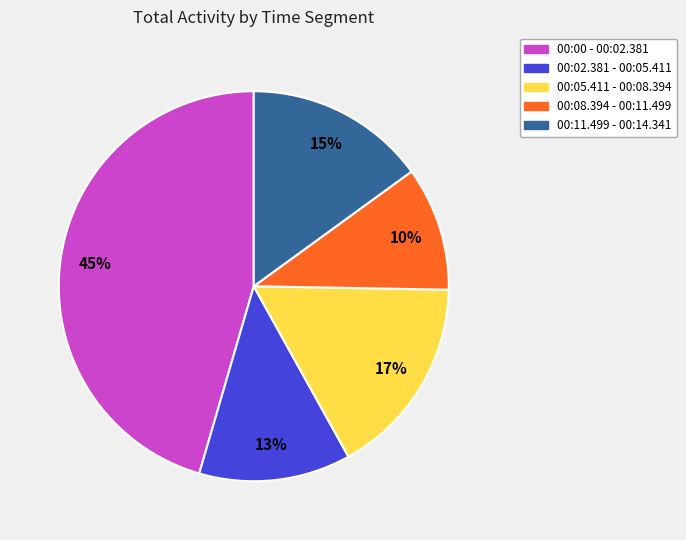

What is the smallest slice in the pie chart?

00:08.394 - 00:11.499